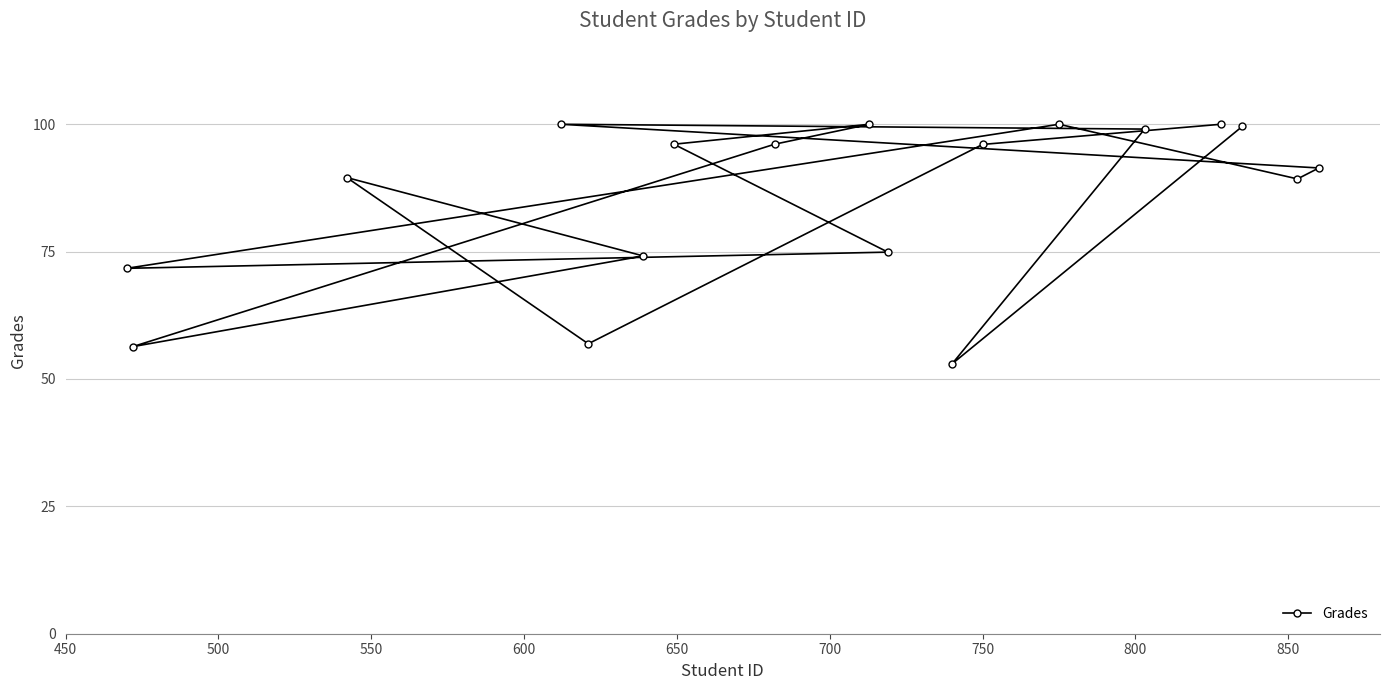

What is the value of the 15th point from the left?

100.0